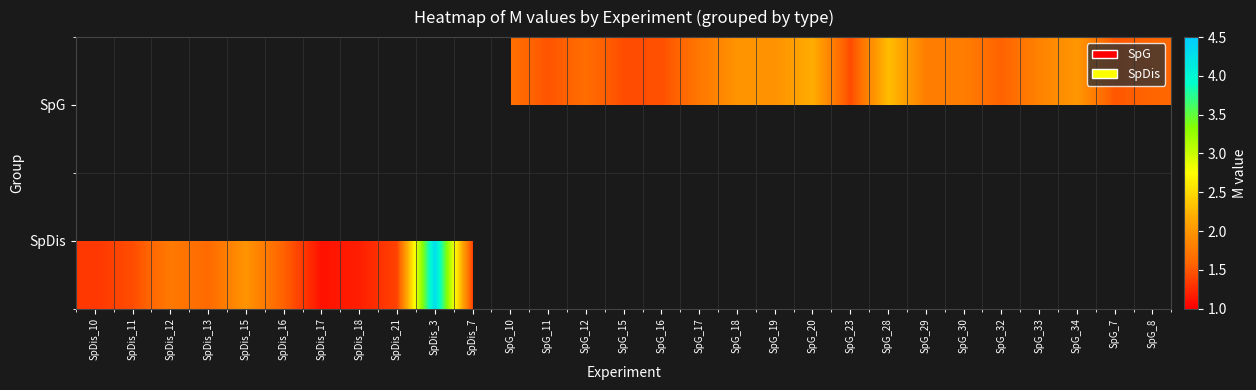

Which category has the lowest value across all series?

SpDis_17